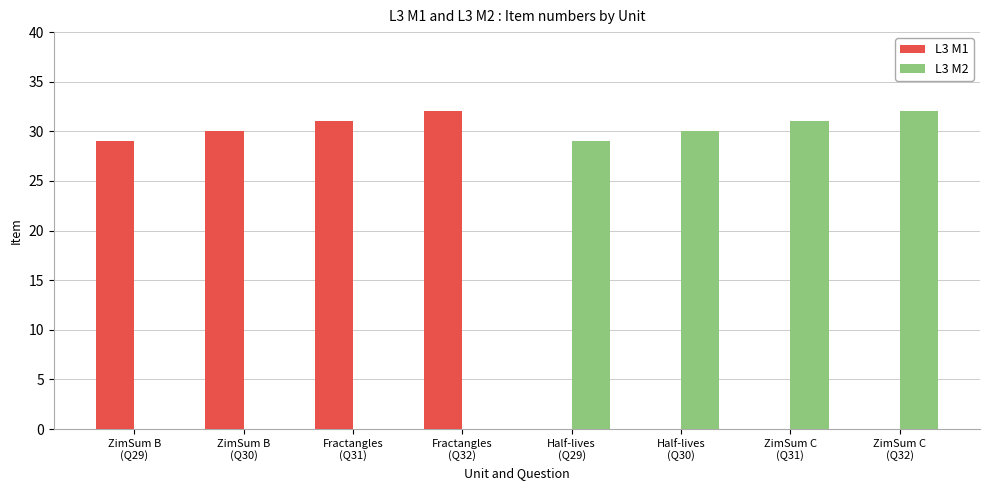

How many groups of bars are there?

8